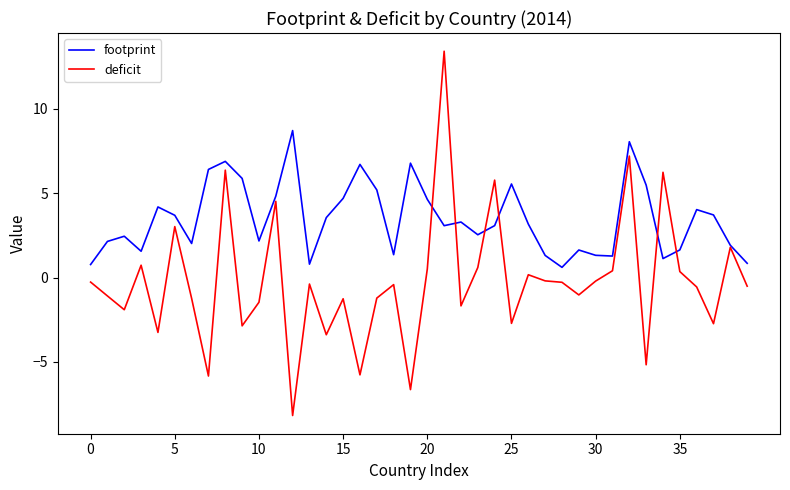

Rank the series by their average value, from highest to lowest.

footprint, deficit